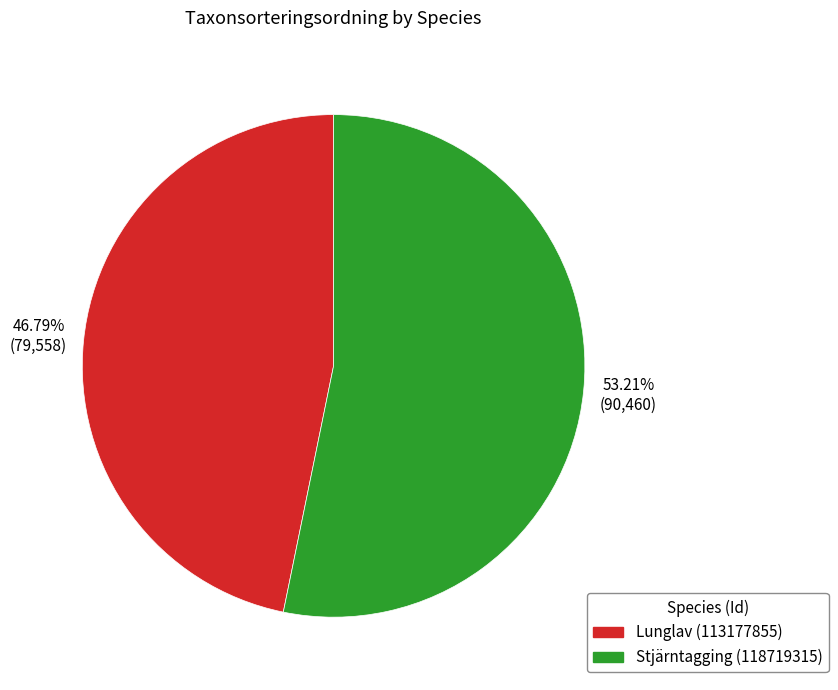

To the nearest percent, what is the difference between the largest and smallest slice percentages?

6%